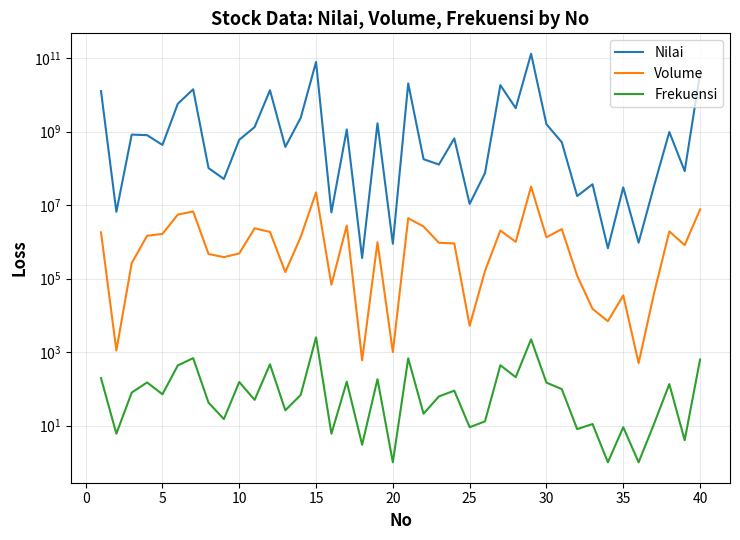

True or false: Nilai and Frekuensi cross at least once.

False